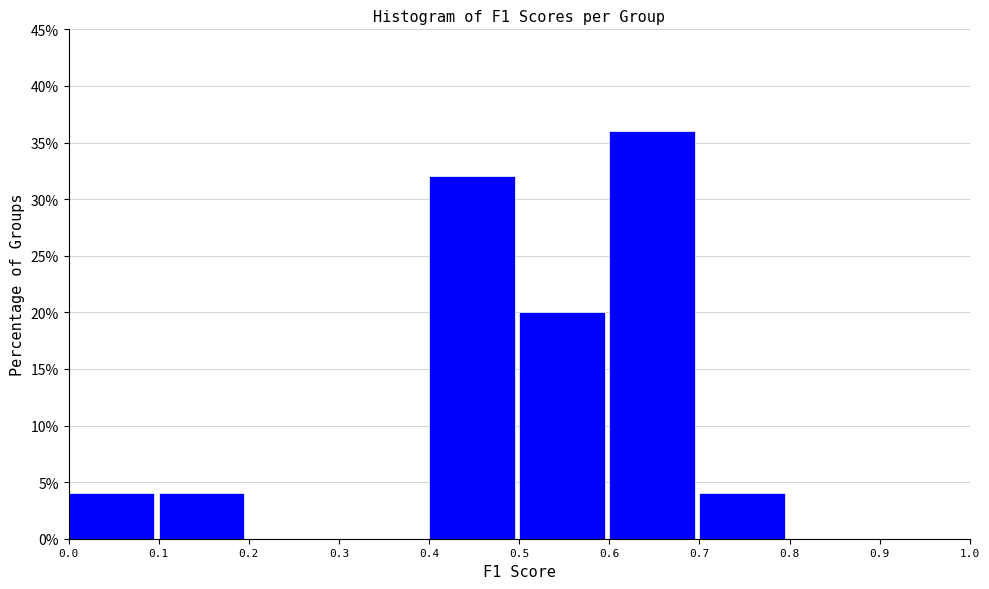

Reading left to right, list every bar in this chart as the range it spans on the x-axis followed by its height. The values are not printed on the chart, so give them approximately, as read against the axis.

0.0 to 0.1: 4
0.1 to 0.2: 4
0.2 to 0.3: 0
0.3 to 0.4: 0
0.4 to 0.5: 32
0.5 to 0.6: 20
0.6 to 0.7: 36
0.7 to 0.8: 4
0.8 to 0.9: 0
0.9 to 1.0: 0